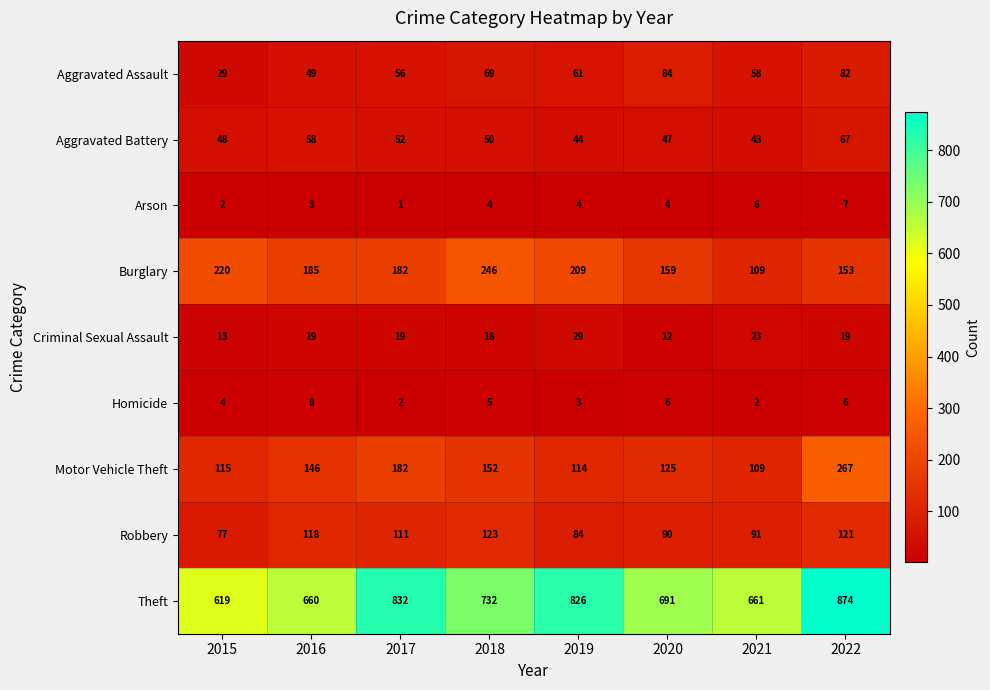

What is the difference between the second highest and second lowest values in the Criminal Sexual Assault series?

10